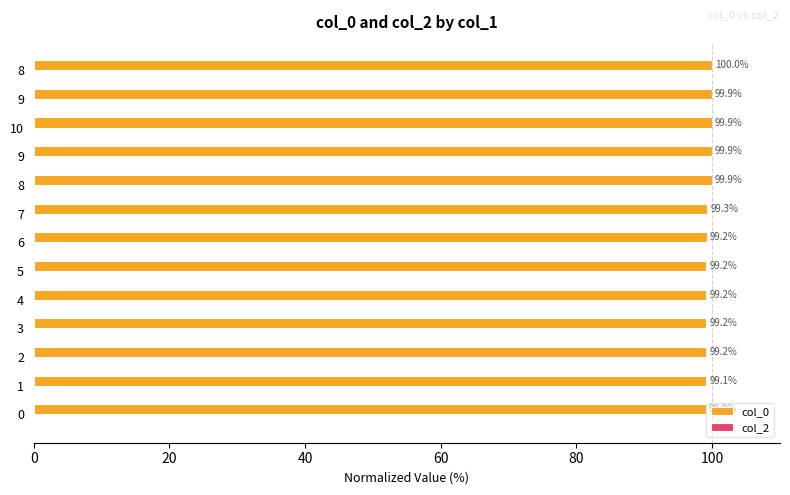

Does the chart contain stacked bars?

No